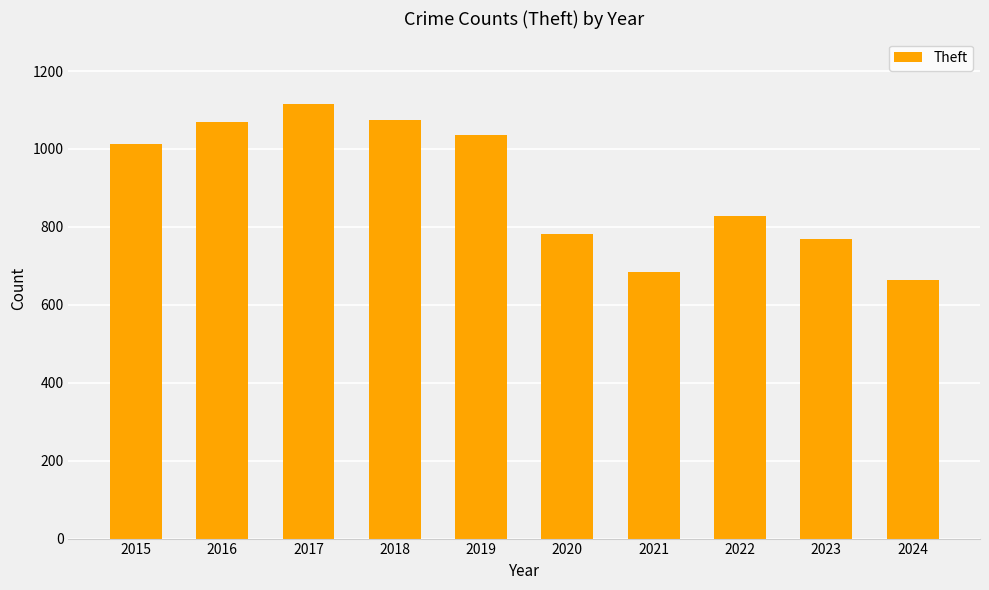

What is the ratio of the value at 2023 to the value at 2015?

0.8